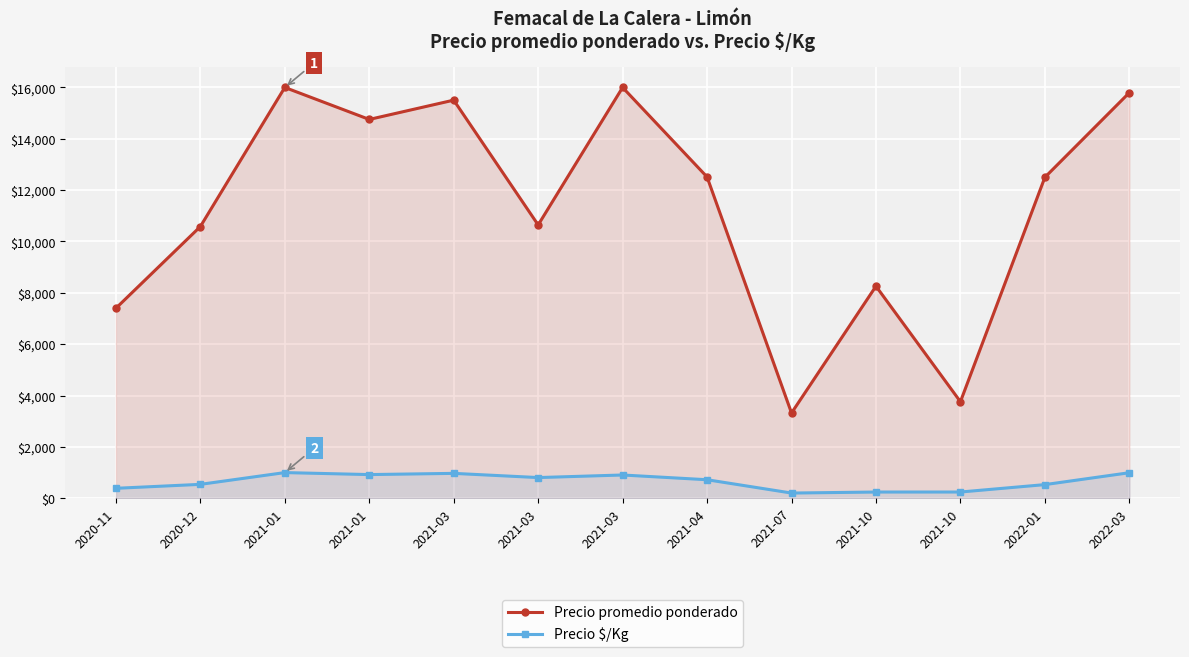

Rank the series by their maximum value, from lowest to highest.

Precio $/Kg, Precio promedio ponderado